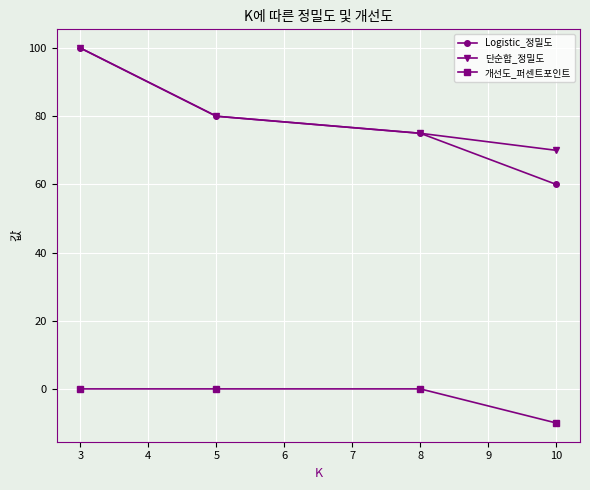

Count the 개선도_퍼센트포인트 values in the range 0 to 1.

3